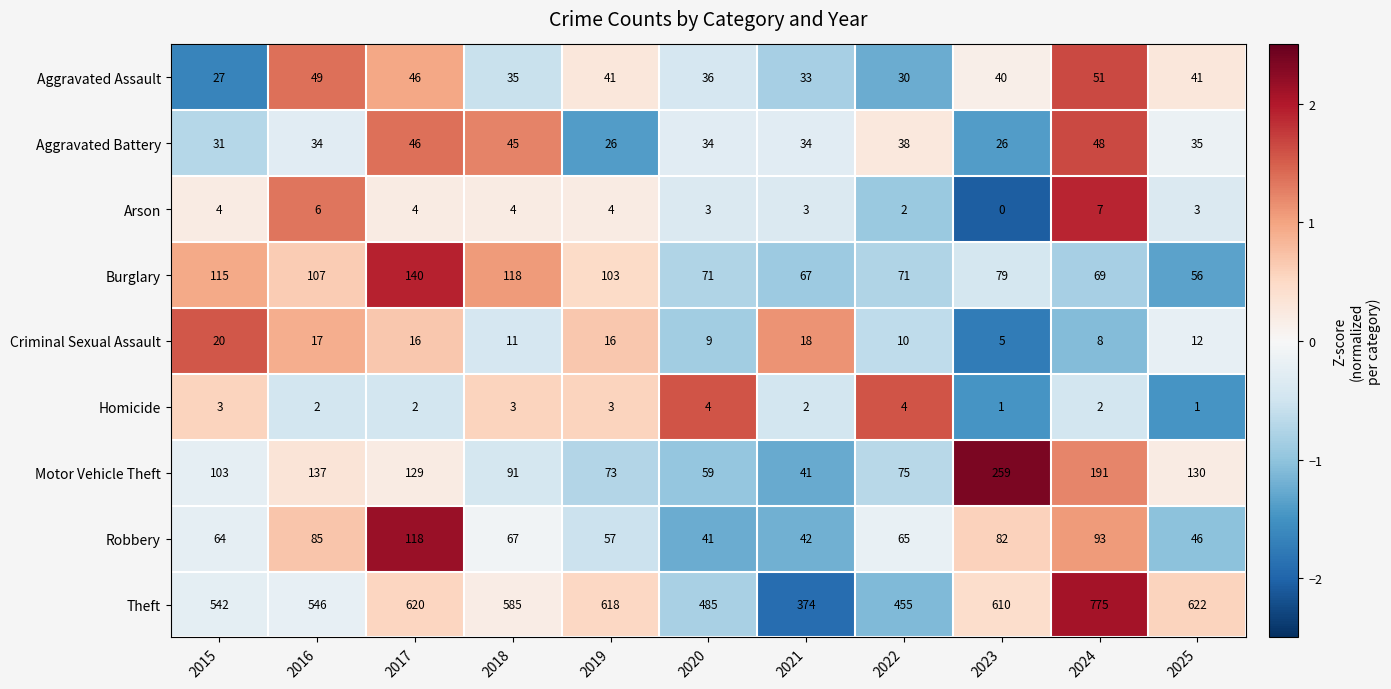

True or false: Aggravated Assault has a value of 40 at 2023.

True